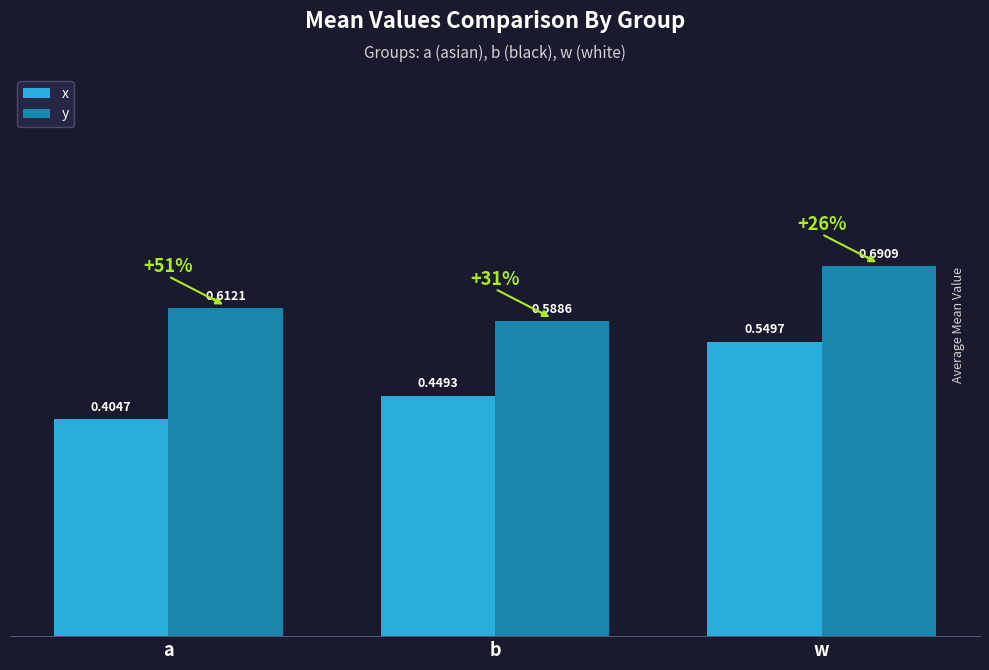

What is the difference between the x values at a and w?

0.1